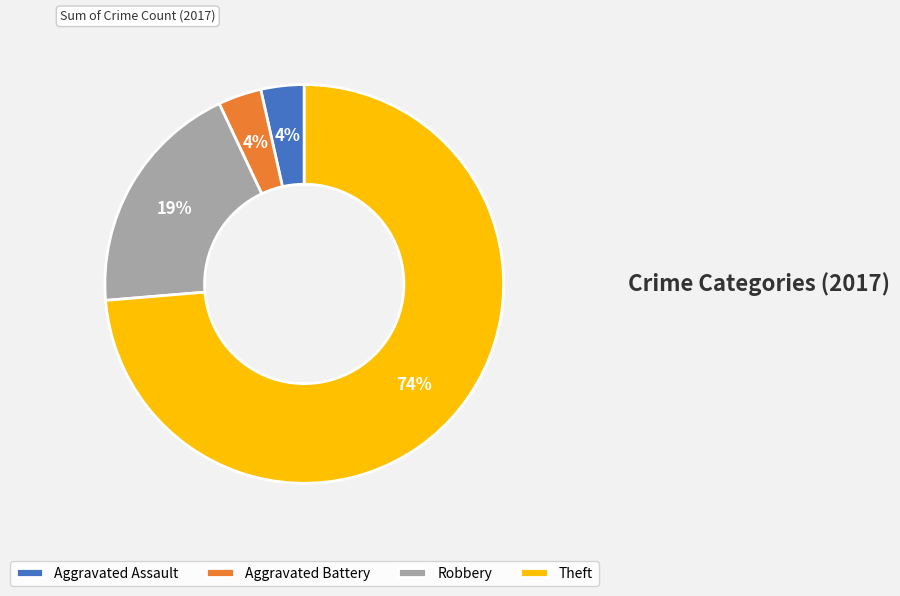

Does Theft represent more than half of the total?

Yes